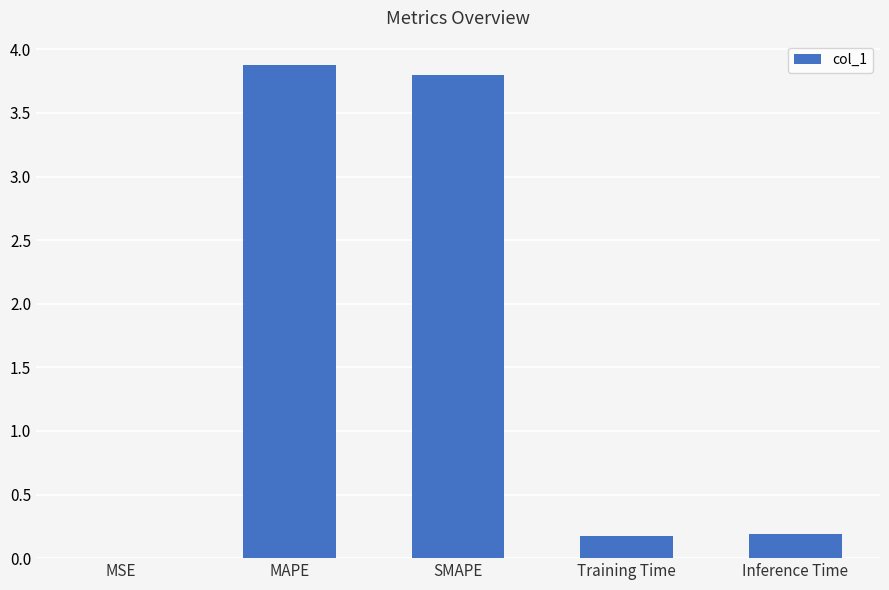

The chart shows a value of 6.1 at MAPE. True or false?

False